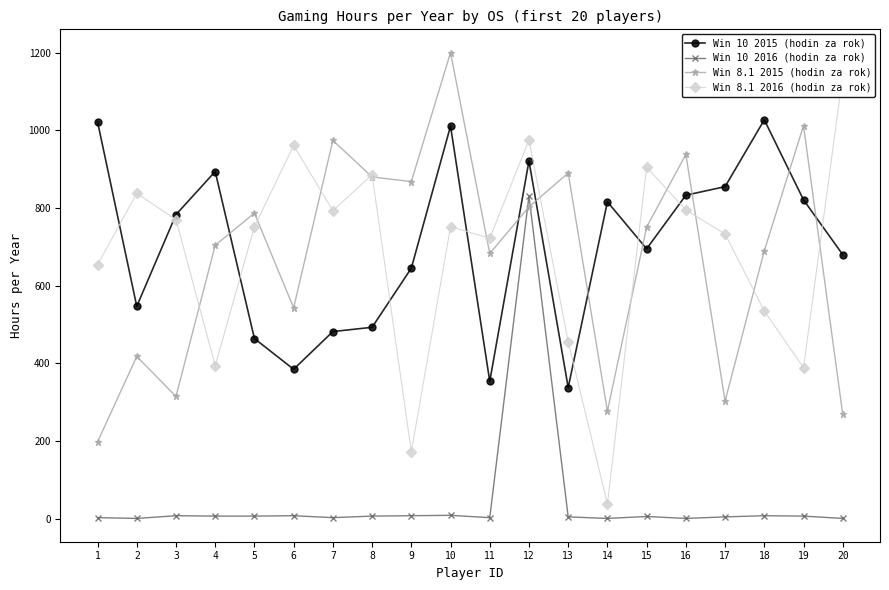

Where is Win 8.1 2015 (hodin za rok) nearest to the value 699?

4